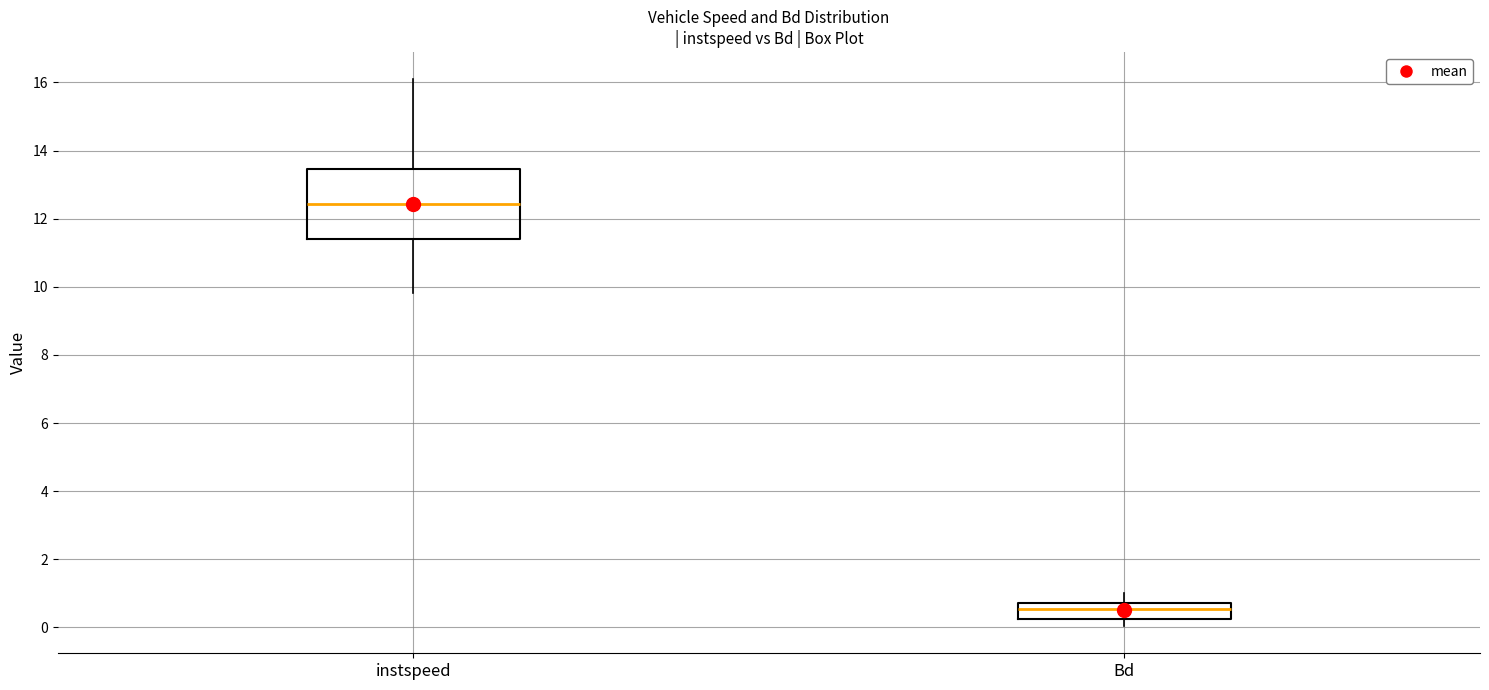

Reading left to right, transcribe this box plot: for each box, give where its median line is, the range the box spans, and where its two whiskers end, as read against the y-axis. The values are not printed on the chart, so give them approximately, as read against the axis.

instspeed: median 12.4, box 11.4 to 13.4, whiskers 9.8 to 16.0
Bd: median 0.6, box 0.2 to 0.8, whiskers 0.0 to 1.0